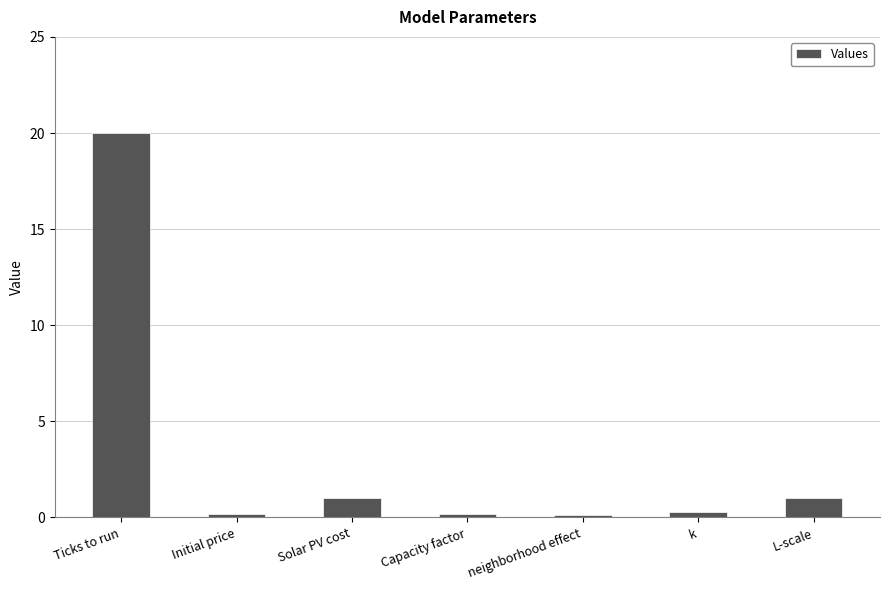

True or false: the data shows 0.2 at Initial price.

True